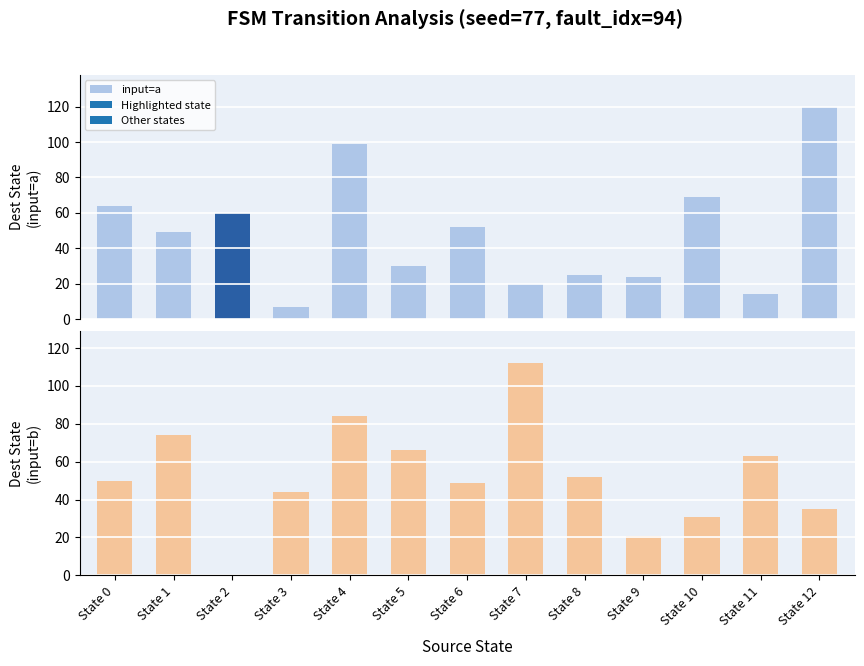

How many values in the input_b_dest series are below 50?

6